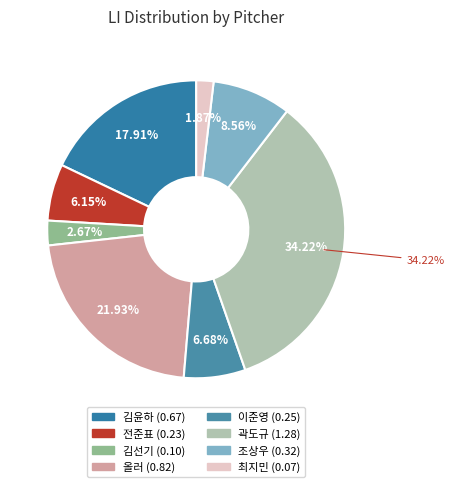

What is the total percentage of 이준영 and 김선기?

9.4%